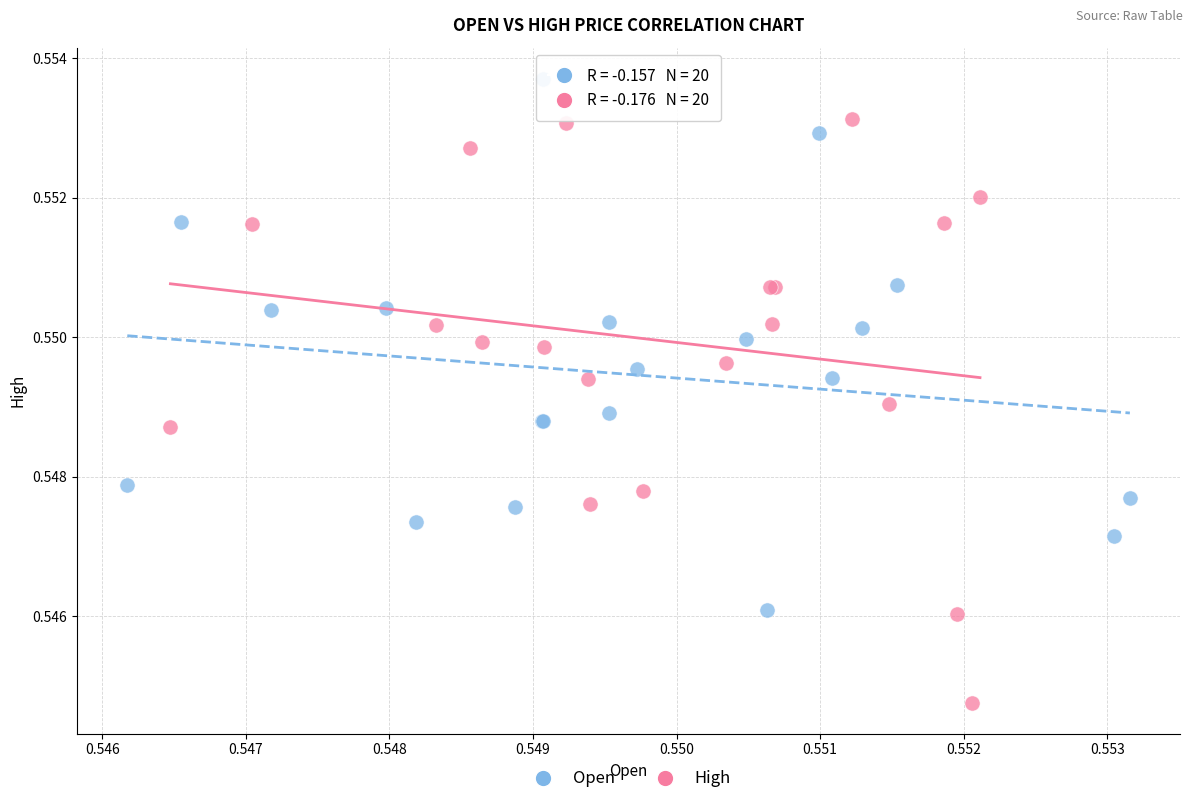

Which series contains the highest Y value?

Open